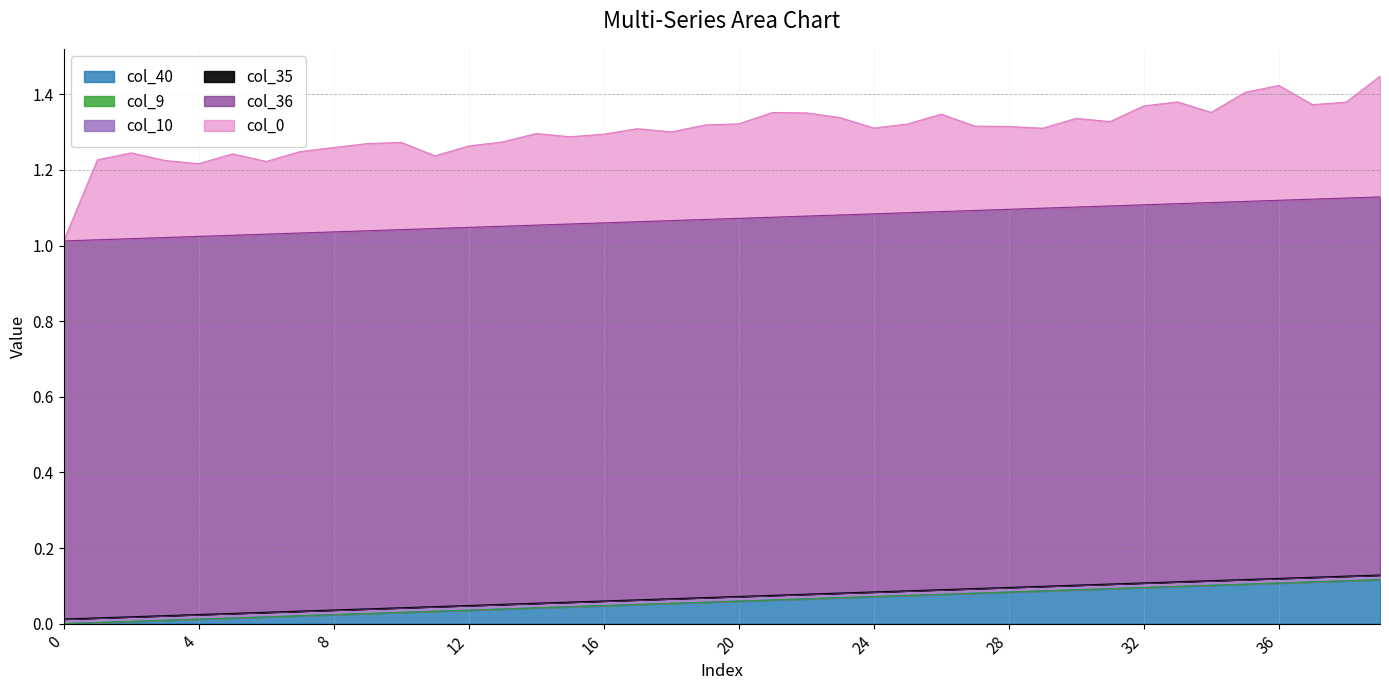

True or false: col_0 has more than 1 points higher than both neighbors.

True